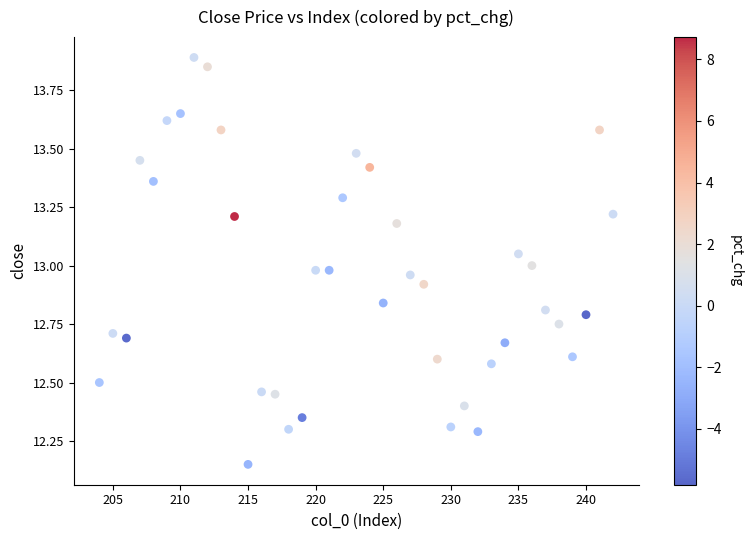

What is the range of X values (max minus min)?

38.0